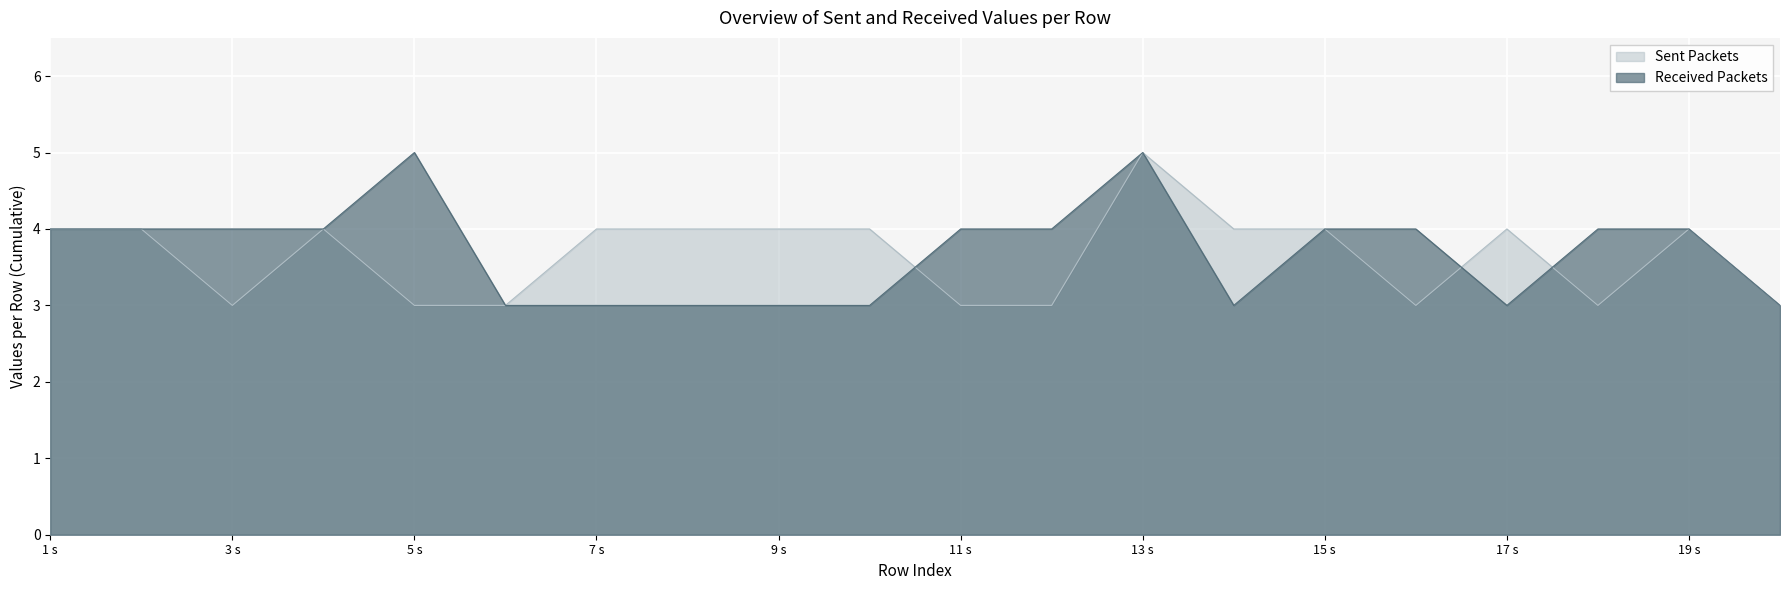

Is it true that ber3 equals 1 at 14?

False